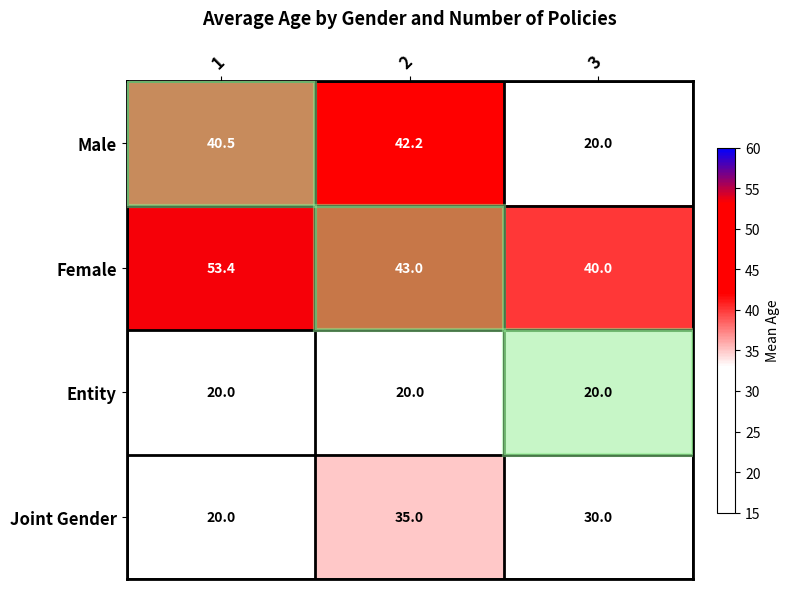

Which series has the largest range (max minus min)?

Male